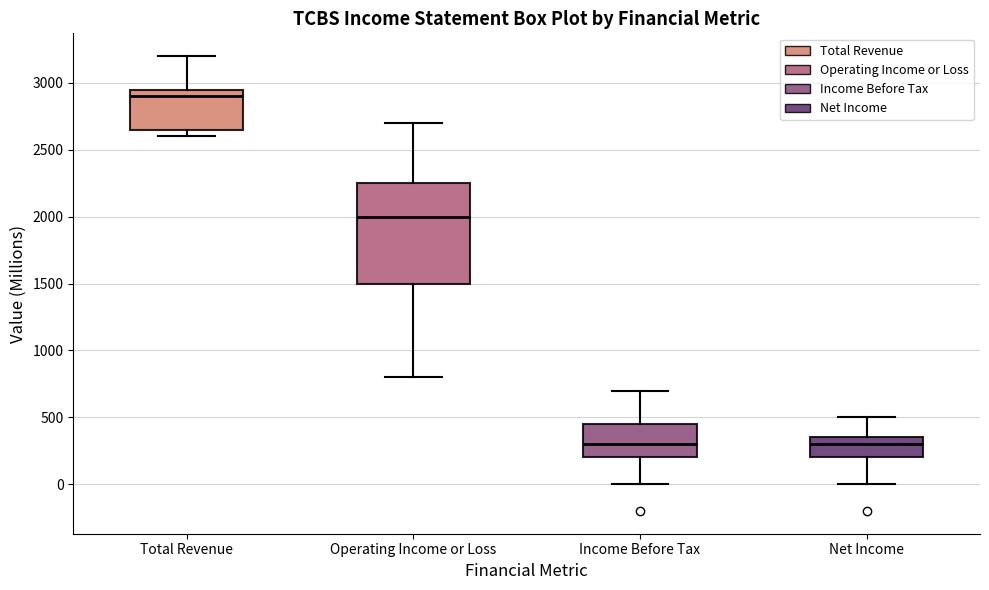

Reading left to right, transcribe this box plot: for each box, give where its median line is, the range the box spans, and where its two whiskers end, as read against the y-axis. The values are not printed on the chart, so give them approximately, as read against the axis.

Total Revenue: median 2900, box 2650 to 2950, whiskers 2600 to 3200
Operating Income or Loss: median 2000, box 1500 to 2250, whiskers 800 to 2700
Income Before Tax: median 300, box 200 to 450, whiskers 0 to 700
Net Income: median 300, box 200 to 350, whiskers 0 to 500